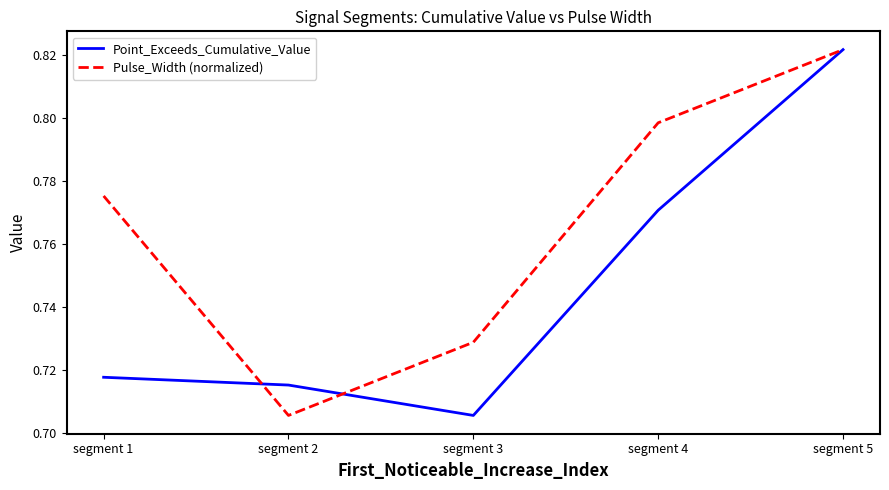

At how many categories does at least one series exceed 0?

5